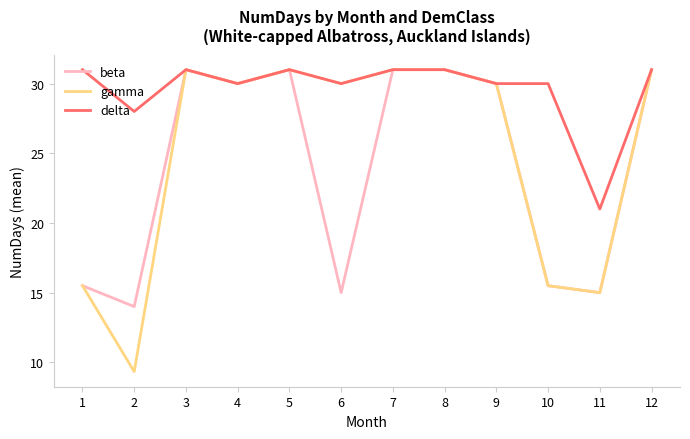

How many lines are shown in the chart?

3